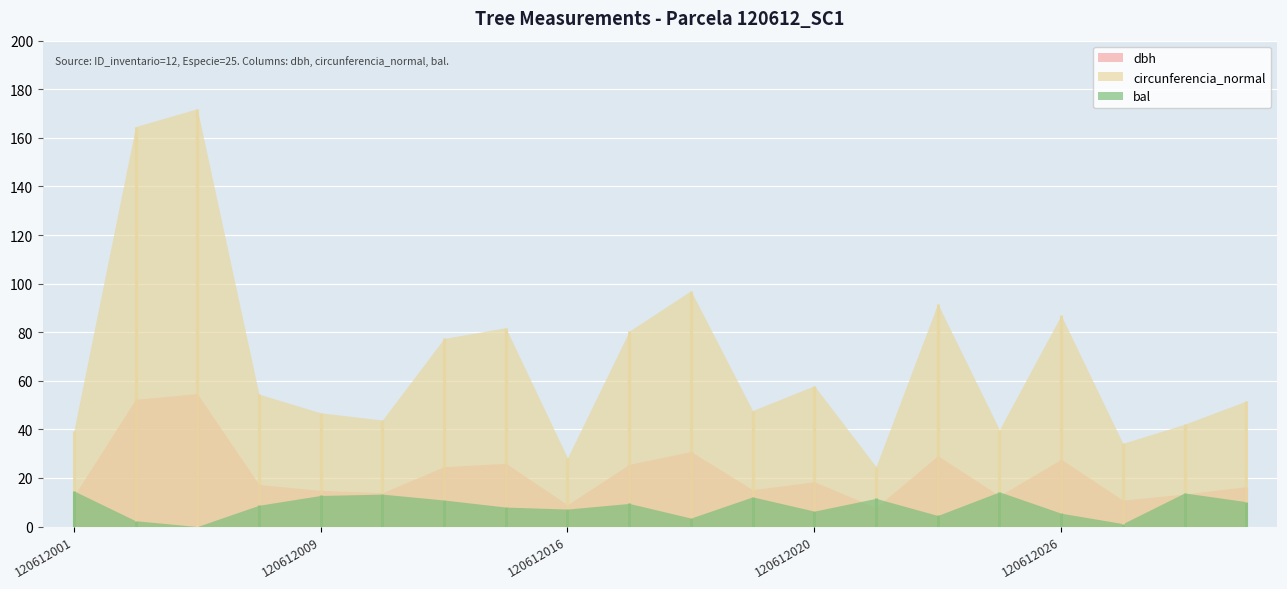

Between which two adjacent categories do dbh and bal first intersect?

120612001 and 120612002